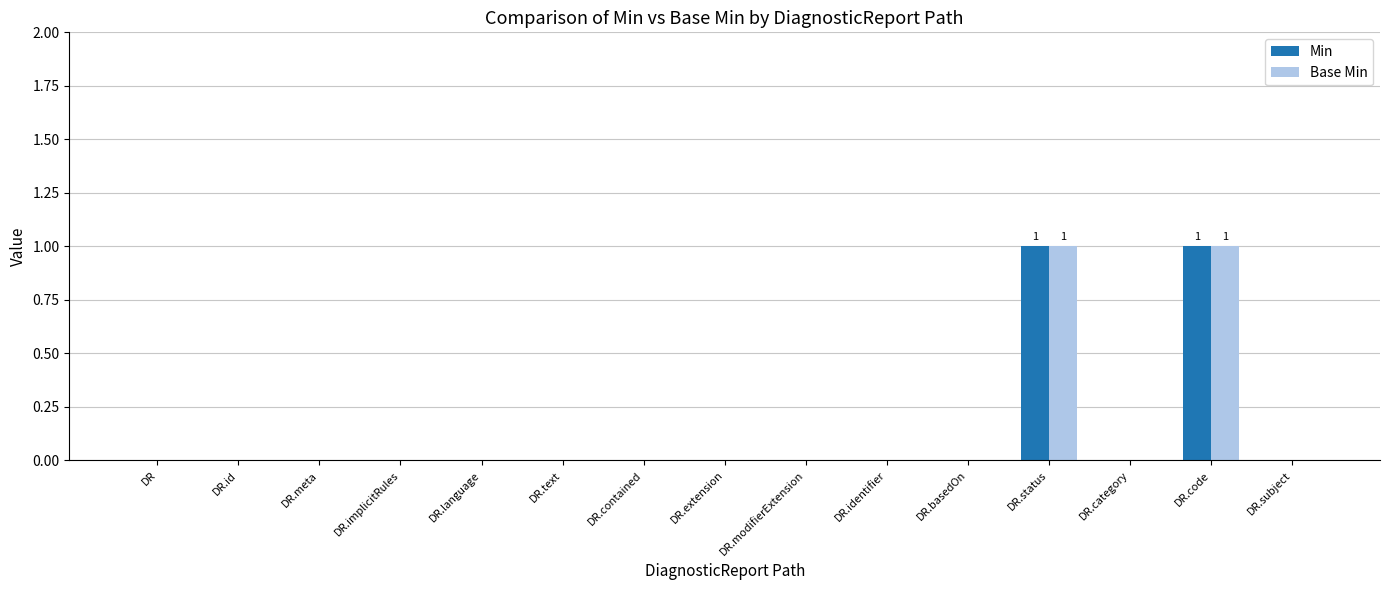

How many data points does each series have?

15